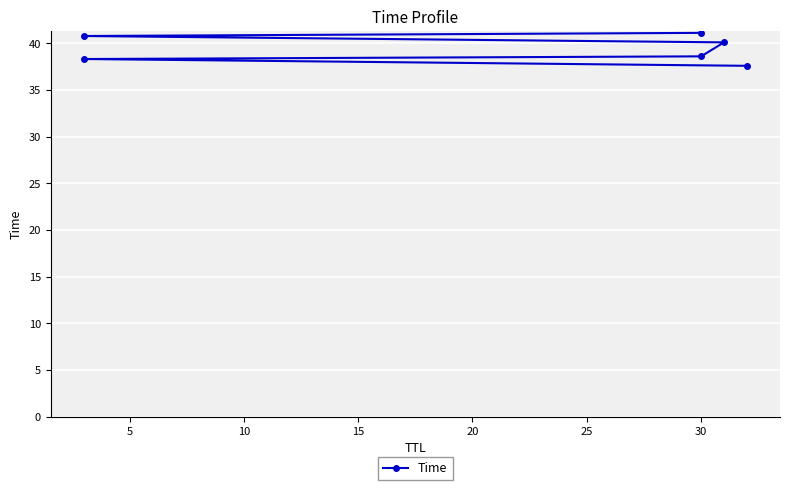

What is the difference between the maximum and minimum values?

3.5